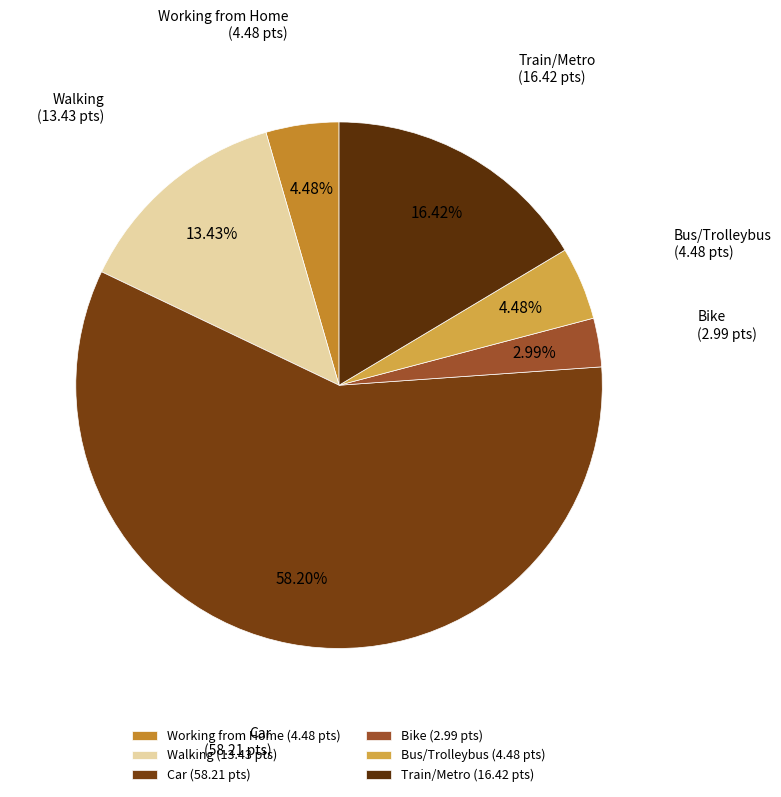

How many segments does this pie chart have?

6